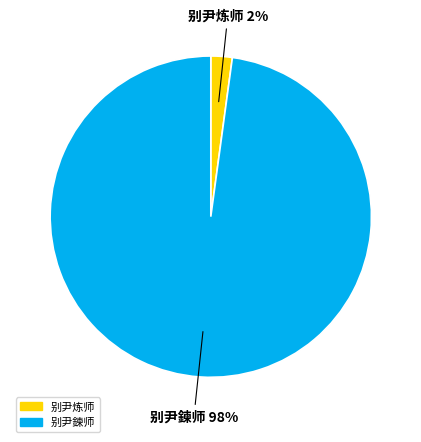

Is 别尹炼师 the majority of the pie?

No